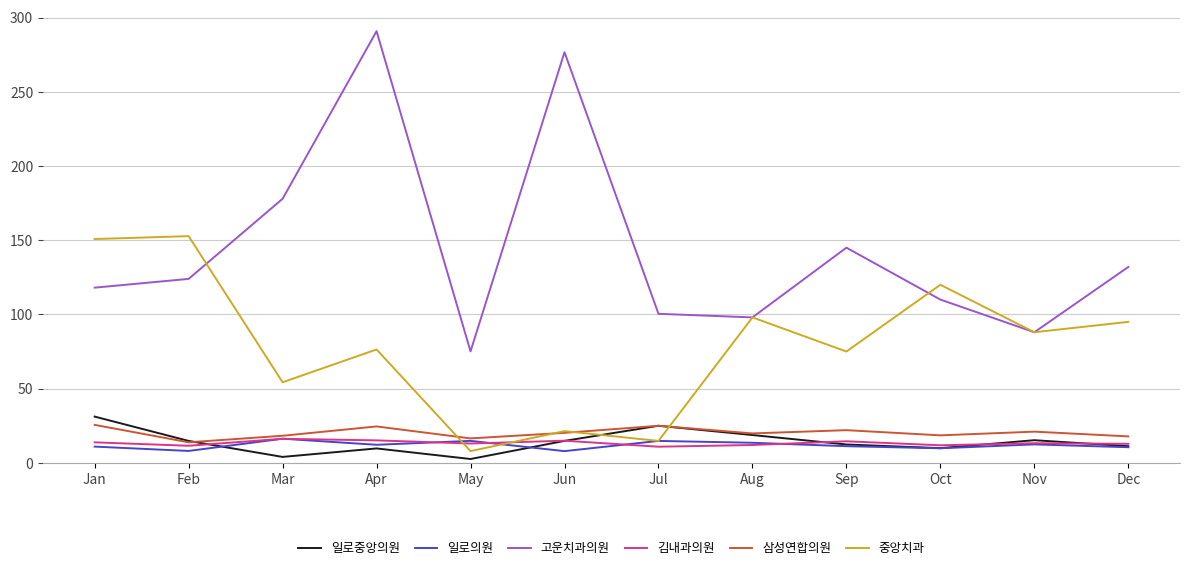

Which series has the largest range (max minus min)?

고운치과의원